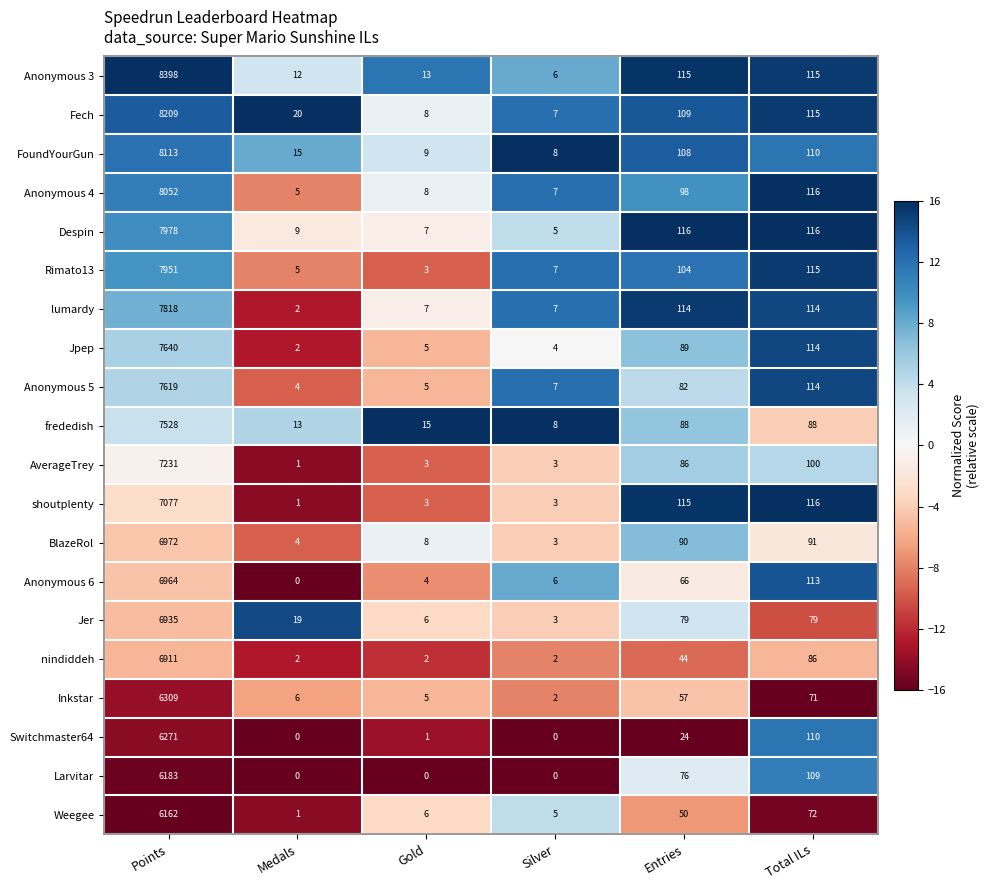

Is it true that nindiddeh equals 62 at Entries?

False